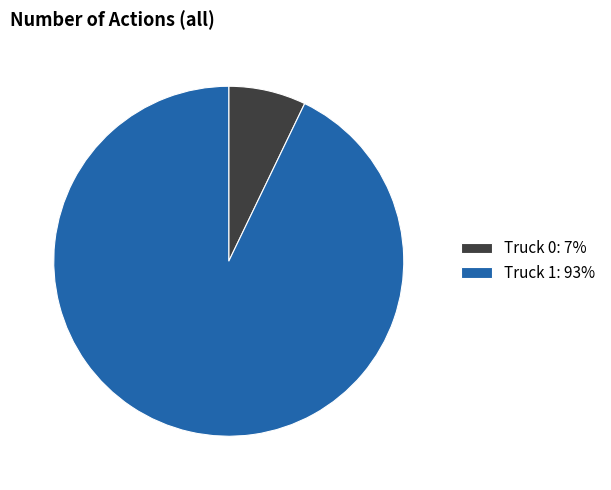

Is Truck 1 the majority of the pie?

Yes